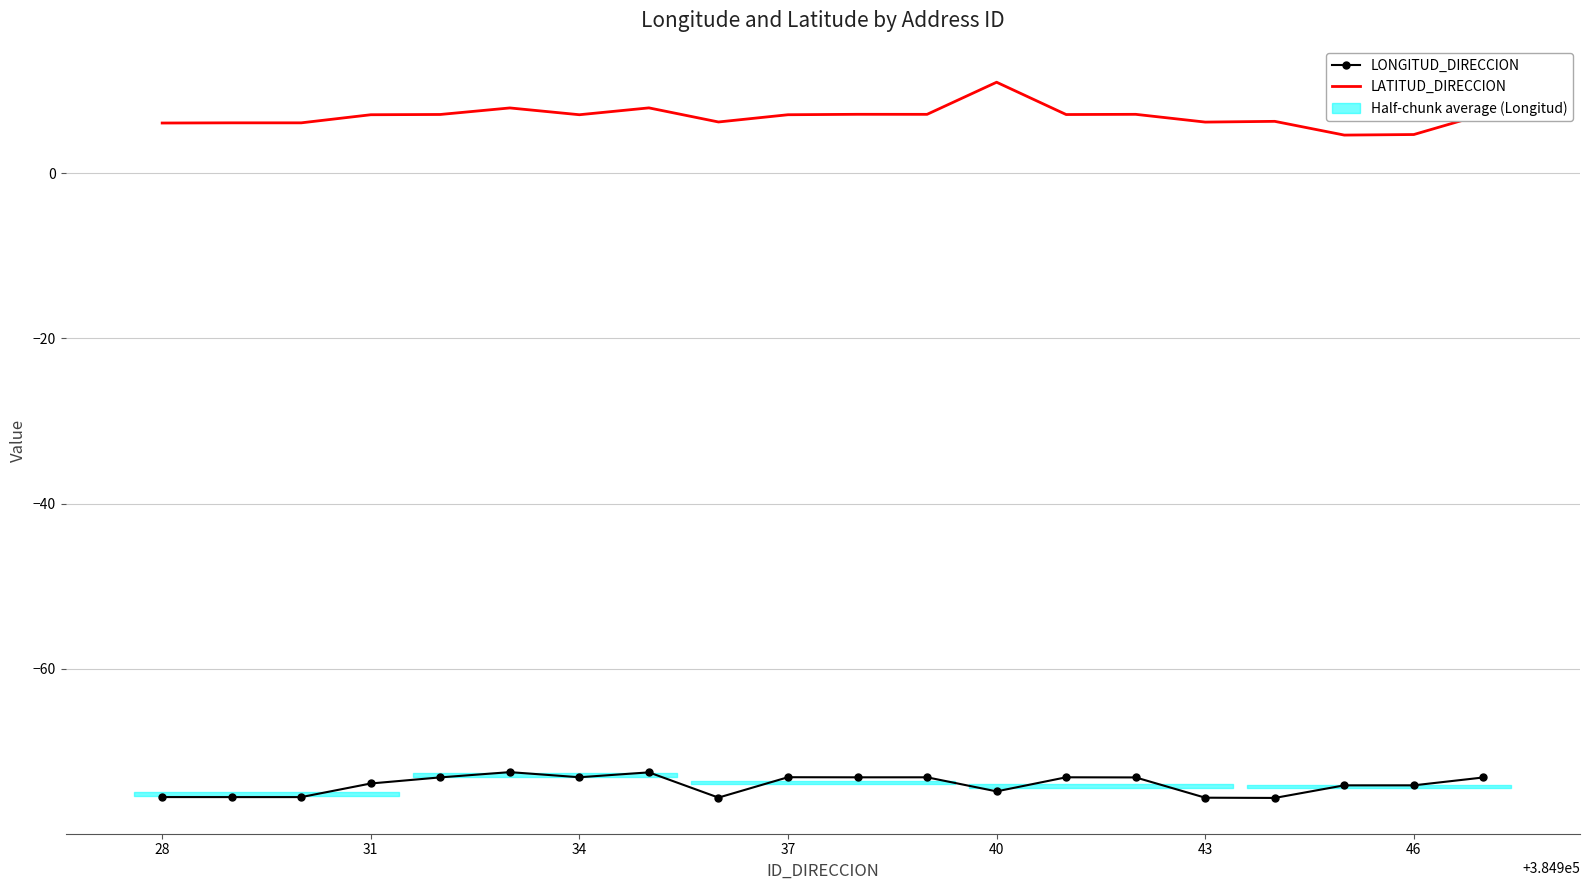

Which series has the largest total across all categories?

LATITUD_DIRECCION